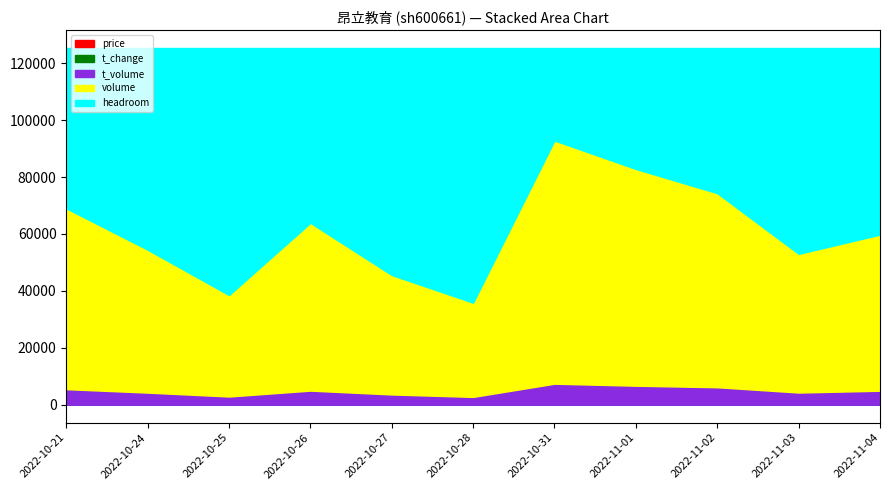

True or false: price and t_change cross at least once.

False